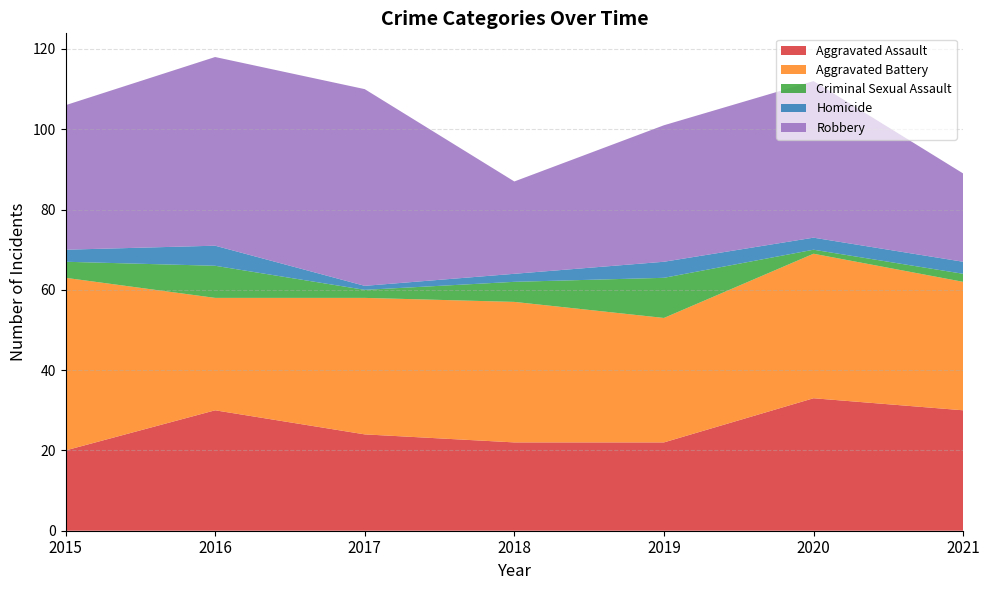

Reading right to left, transcribe all the data shown in this chart.

Aggravated Assault: 30	33	22	22	24	30	20
Aggravated Battery: 32	36	31	35	34	28	43
Criminal Sexual Assault: 2	1	10	5	2	8	4
Homicide: 3	3	4	2	1	5	3
Robbery: 22	39	34	23	49	47	36